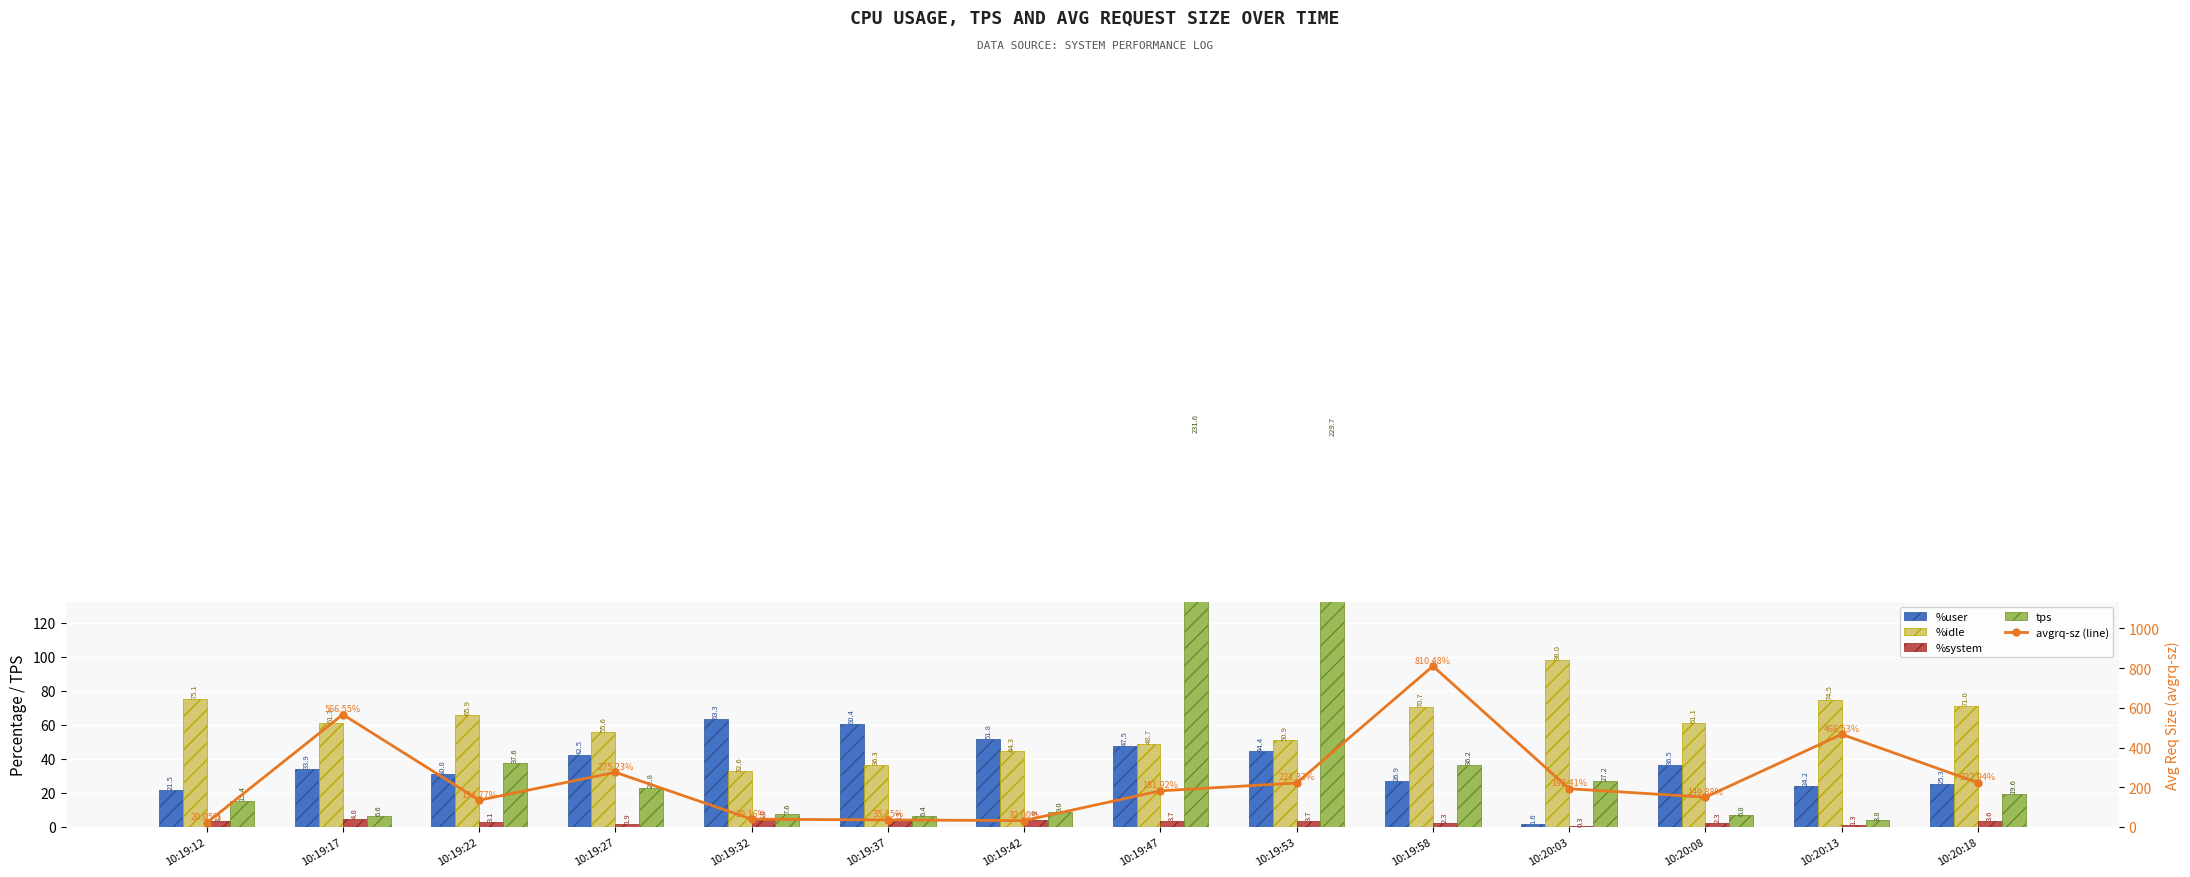

How many groups of bars are there?

14